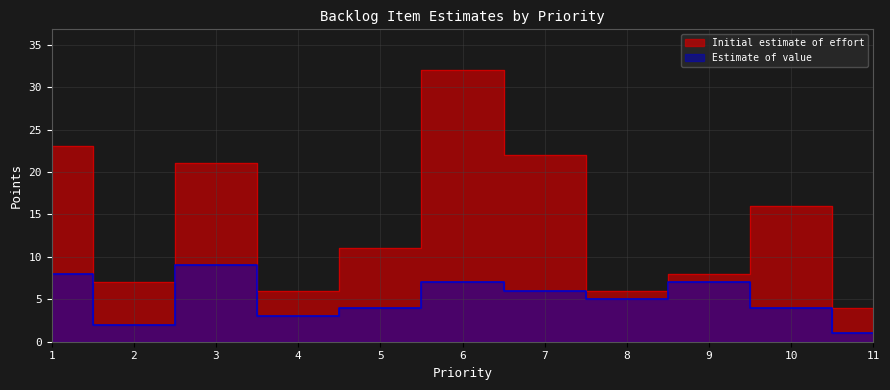

How many distinct data groups are displayed?

2